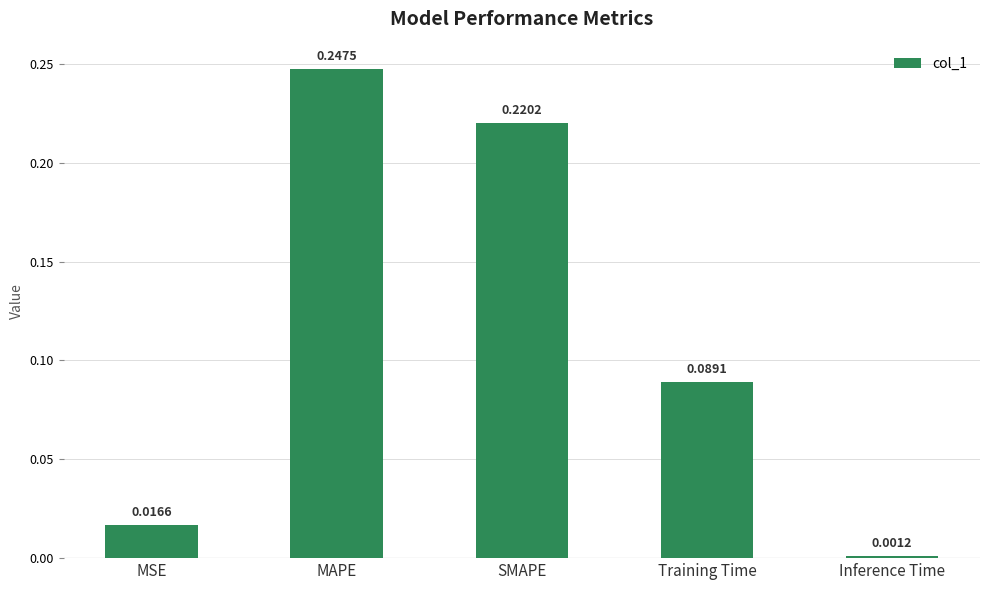

List the labels in order of value, smallest first.

Inference Time, MSE, Training Time, SMAPE, MAPE